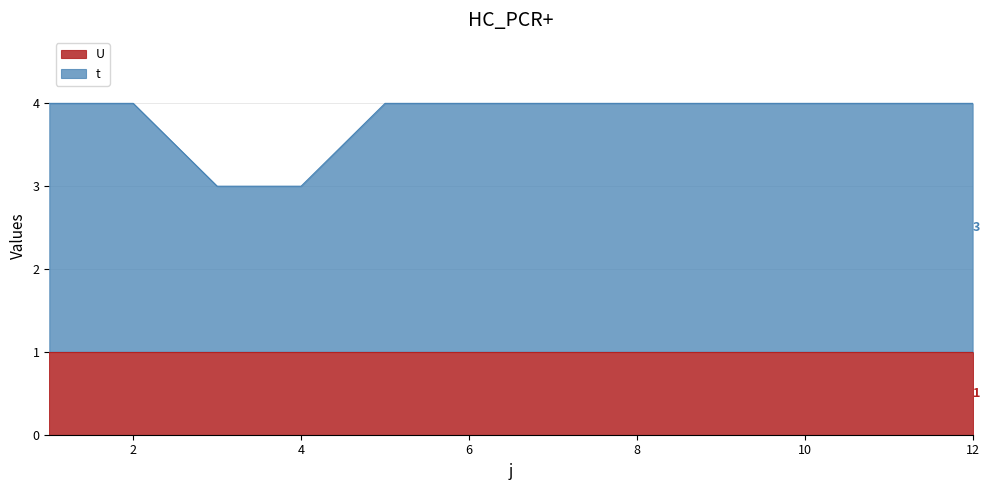

Approximately how many times larger is the value at 2 compared to 10?

1.0